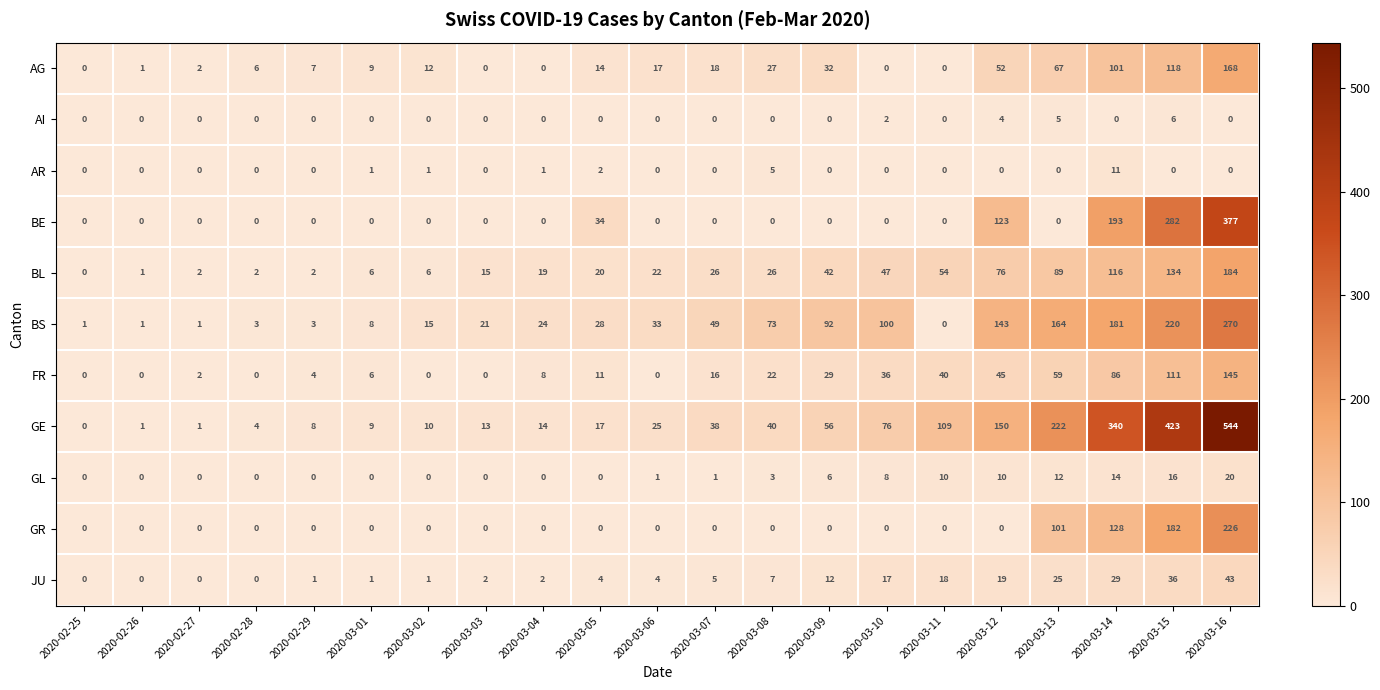

Between 2020-03-09 and 2020-03-11, which series saw the biggest shift?

BS